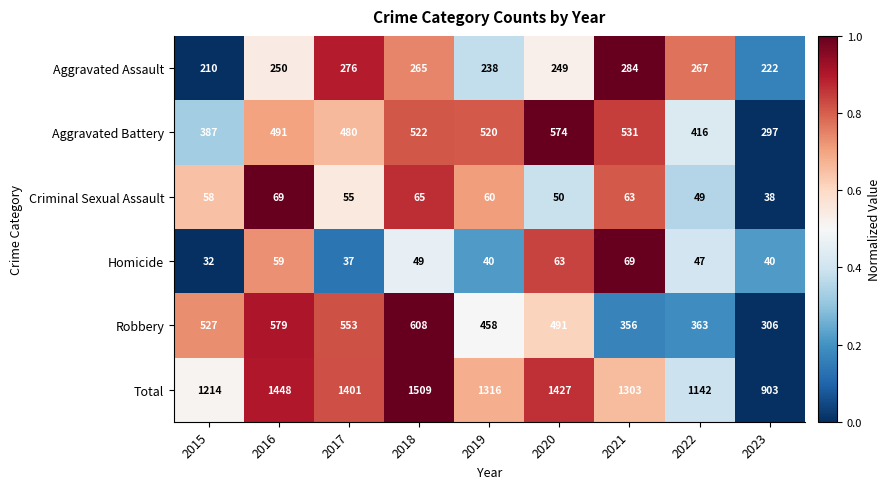

How many series are shown in this chart?

6